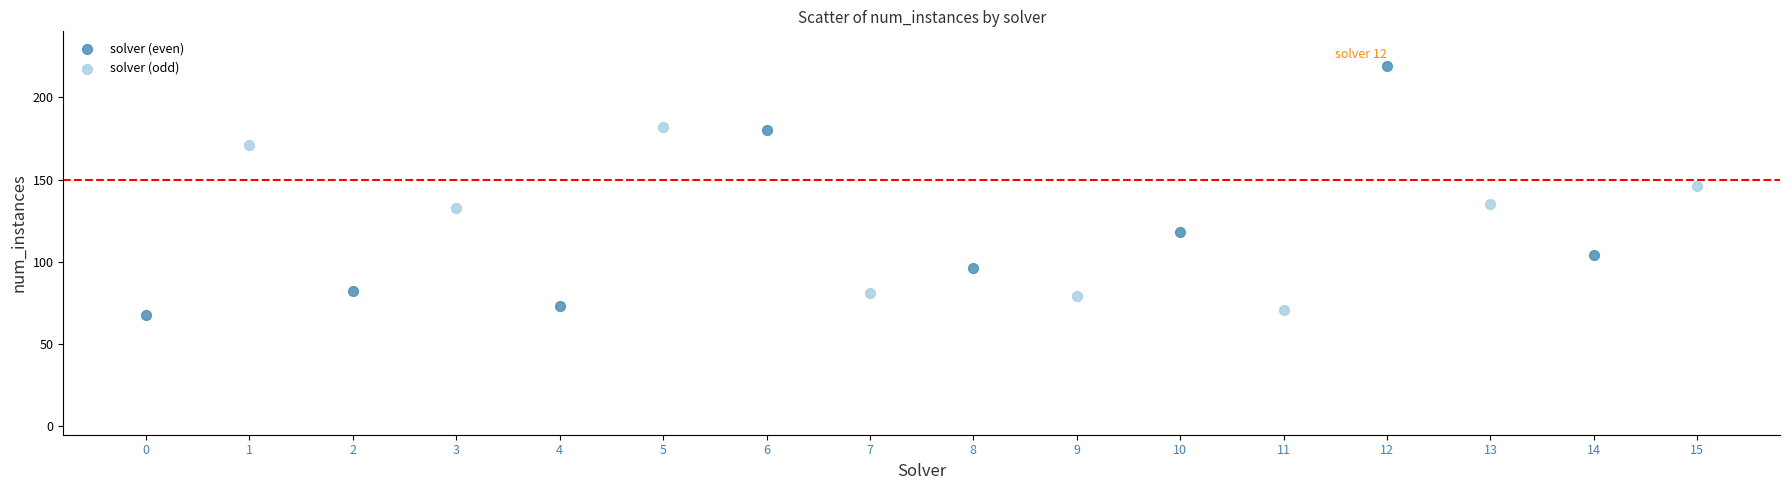

Which series reaches the maximum Y coordinate?

solver (even)